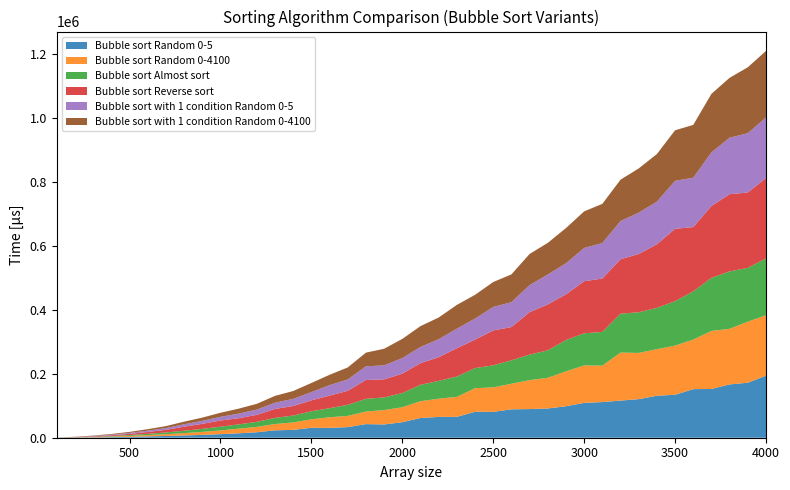

Reading left to right, extract all data points from this chart.

Bubble sort Random 0-5: 100=112	200=449	300=997	400=1806	500=2744	600=4196	700=5430	800=7032	900=8796	1000=11158	1100=13768	1200=17112	1300=23069	1400=24490	1500=31009	1600=30705	1700=33164	1800=42479	1900=41396	2000=48423	2100=61676	2200=64921	2300=65226	2400=81089	2500=80731	2600=88750	2700=89540	2800=91335	2900=98282	3000=108867	3100=111348	3200=115979	3300=120526	3400=131124	3500=134170	3600=151768	3700=152273	3800=166518	3900=171847	4000=193847
Bubble sort Random 0-4100: 100=118	200=459	300=1047	400=1808	500=2836	600=4113	700=5650	800=7407	900=9464	1000=11632	1100=14482	1200=16756	1300=19772	1400=23303	1500=26452	1600=33238	1700=35064	1800=39215	1900=44984	2000=46858	2100=52432	2200=57008	2300=62450	2400=73644	2500=76607	2600=79898	2700=90334	2800=95855	2900=108977	3000=116965	3100=113825	3200=149950	3300=144369	3400=145483	3500=153514	3600=154693	3700=181305	3800=173672	3900=190755	4000=188588
Bubble sort Almost sort: 100=107	200=450	300=994	400=1710	500=2720	600=3941	700=5333	800=7484	900=9357	1000=11566	1100=13424	1200=15773	1300=19100	1400=21467	1500=25136	1600=28300	1700=34503	1800=39820	1900=39491	2000=44293	2100=51237	2200=55626	2300=63505	2400=62788	2500=68773	2600=73296	2700=79637	2800=85847	2900=97992	3000=100255	3100=105347	3200=121506	3300=126949	3400=129003	3500=138853	3600=150732	3700=165835	3800=179379	3900=167972	4000=177634
Bubble sort Reverse sort: 100=151	200=604	300=1356	400=2420	500=3783	600=5722	700=8189	800=12453	900=15746	1000=19448	1100=19181	1200=21780	1300=27960	1400=29766	1500=34121	1600=39310	1700=43769	1800=58904	1900=56424	2000=60451	2100=67550	2200=73944	2300=88431	2400=88835	2500=108852	2600=103781	2700=132718	2800=143298	2900=142471	3000=162702	3100=166648	3200=169929	3300=181894	3400=198588	3500=225995	3600=200768	3700=224347	3800=241185	3900=235408	4000=250907
Bubble sort with 1 condition Random 0-5: 100=141	200=541	300=1219	400=1947	500=2917	600=4164	700=5578	800=7599	900=9282	1000=11444	1100=14497	1200=16489	1300=19486	1400=22406	1500=25732	1600=32704	1700=35510	1800=42600	1900=43904	2000=48800	2100=50683	2200=56146	2300=61078	2400=65878	2500=73479	2600=77669	2700=84428	2800=93459	2900=97317	3000=103926	3100=110947	3200=119479	3300=129377	3400=133262	3500=149761	3600=154361	3700=167547	3800=176376	3900=185243	4000=189556
Bubble sort with 1 condition Random 0-4100: 100=126	200=505	300=1131	400=2026	500=3155	600=4570	700=6130	800=8162	900=10171	1000=12679	1100=15382	1200=17965	1300=21326	1400=24432	1500=28473	1600=32259	1700=37488	1800=42744	1900=51654	2000=59783	2100=65013	2200=67813	2300=74166	2400=74122	2500=77855	2600=86767	2700=97290	2800=98810	2900=109798	3000=114241	3100=122337	3200=129105	3300=138009	3400=148616	3500=158010	3600=164781	3700=182811	3800=187129	3900=205912	4000=207719